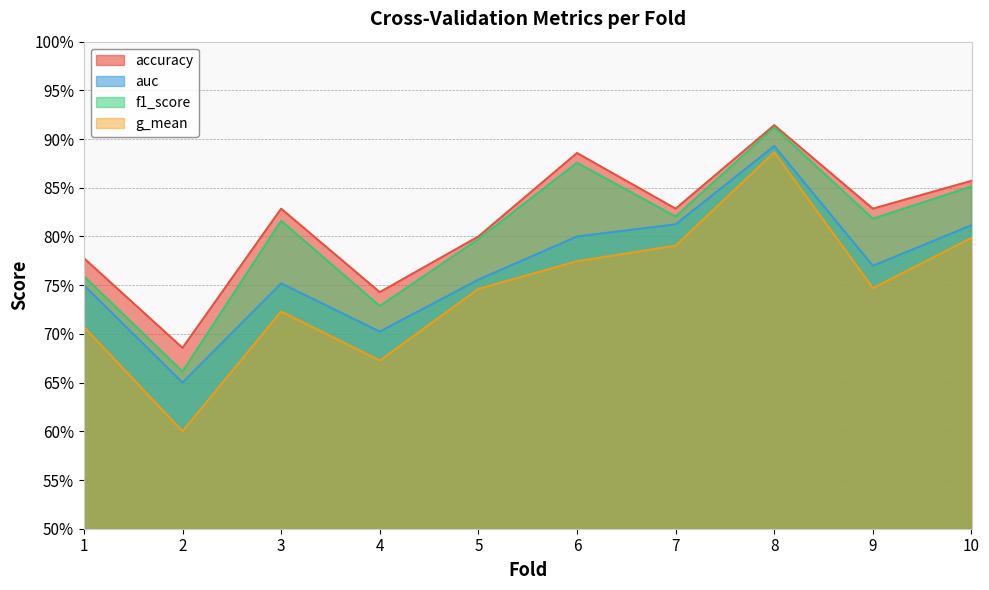

What is the value of the g_mean point at the 7th from the left?

0.8